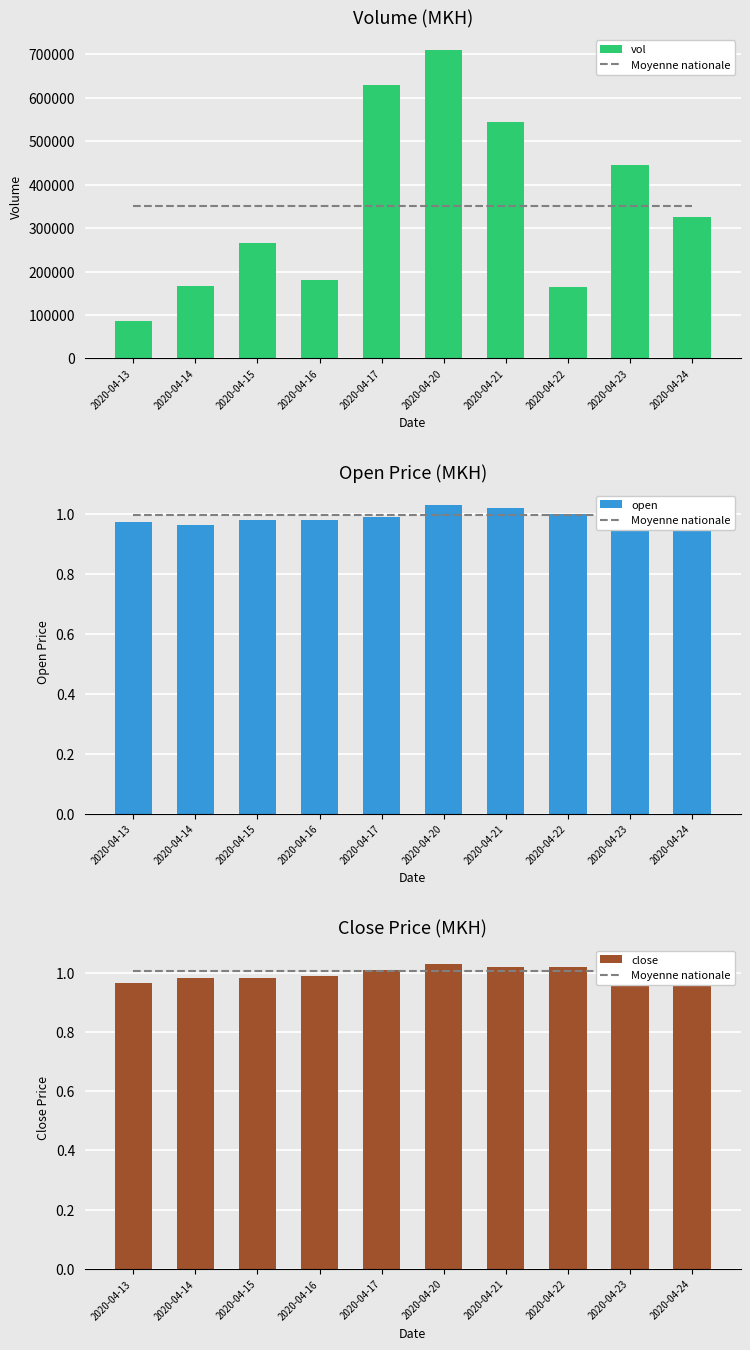

Reading right to left, extract all data points from this chart.

Moyenne nationale: 2020-04-24=1.0	2020-04-23=1.0	2020-04-22=1.0	2020-04-21=1.0	2020-04-20=1.0	2020-04-17=1.0	2020-04-16=1.0	2020-04-15=1.0	2020-04-14=1.0	2020-04-13=1.0
vol: 2020-04-24=326300.0	2020-04-23=445700.0	2020-04-22=164300.0	2020-04-21=543800.0	2020-04-20=709300.0	2020-04-17=629900.0	2020-04-16=180900.0	2020-04-15=265800.0	2020-04-14=165700.0	2020-04-13=85600.0
open: 2020-04-24=1.0	2020-04-23=1.0	2020-04-22=1.0	2020-04-21=1.0	2020-04-20=1.0	2020-04-17=1.0	2020-04-16=1.0	2020-04-15=1.0	2020-04-14=1.0	2020-04-13=1.0
close: 2020-04-24=1.0	2020-04-23=1.0	2020-04-22=1.0	2020-04-21=1.0	2020-04-20=1.0	2020-04-17=1.0	2020-04-16=1.0	2020-04-15=1.0	2020-04-14=1.0	2020-04-13=1.0